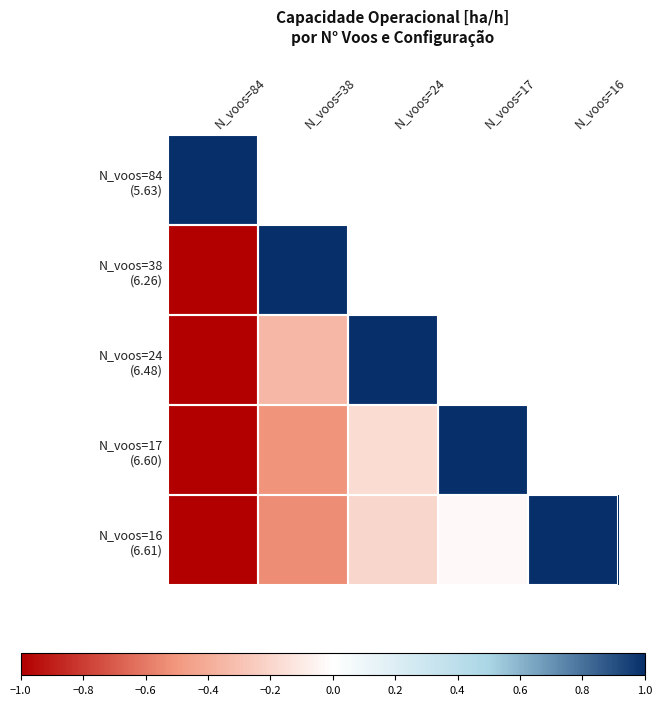

At N_voos=38, list the series in order from smallest to largest.

N_voos=16 (6.61), N_voos=17 (6.60), N_voos=24 (6.48), N_voos=84 (5.63), N_voos=38 (6.26)